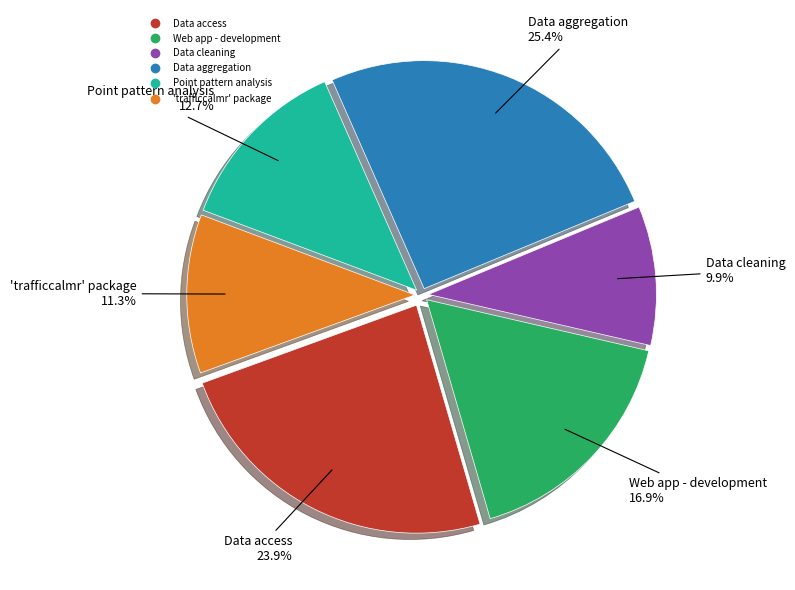

What percentage is NOT represented by Data aggregation?

74.6%